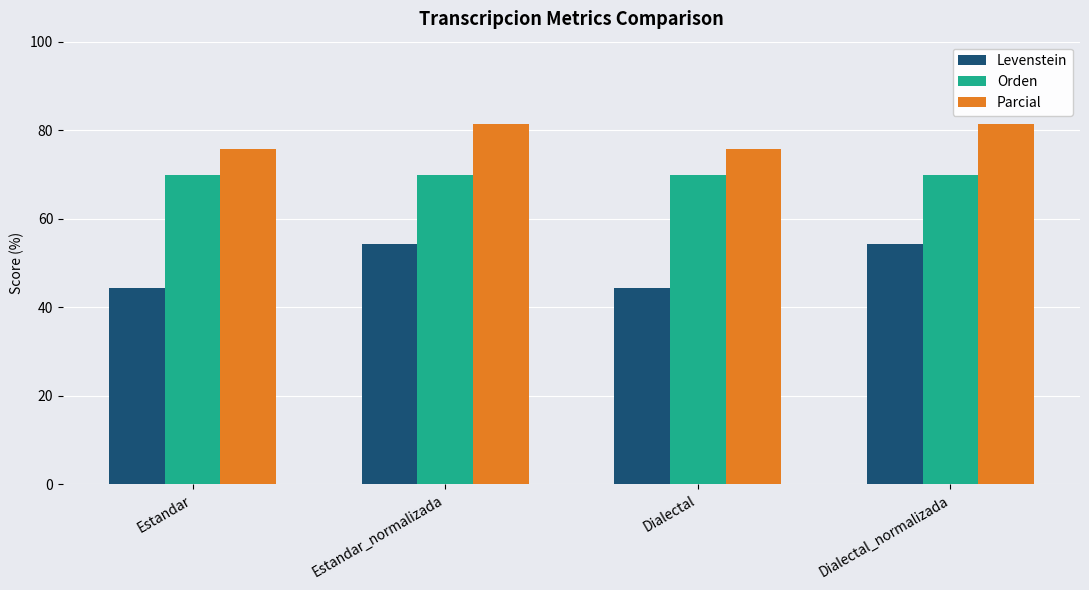

How many categories are shown in the chart?

4